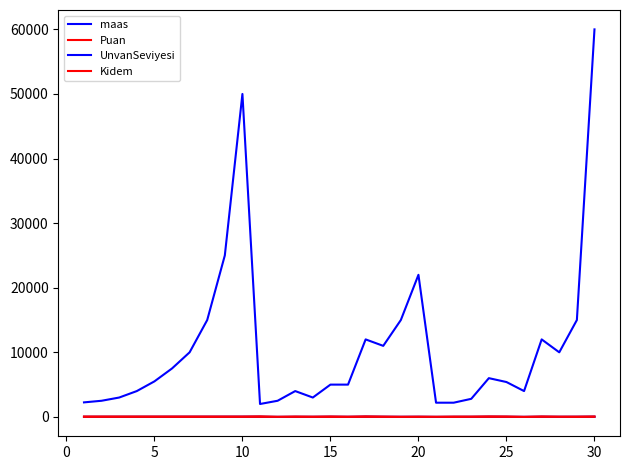

Which series has the largest total across all categories?

maas